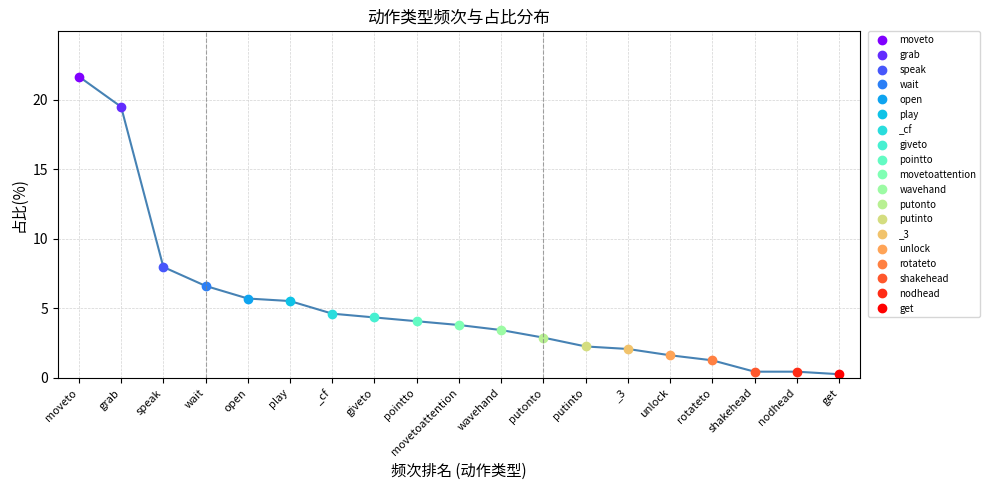

The value at get is 0.3. True or false?

True